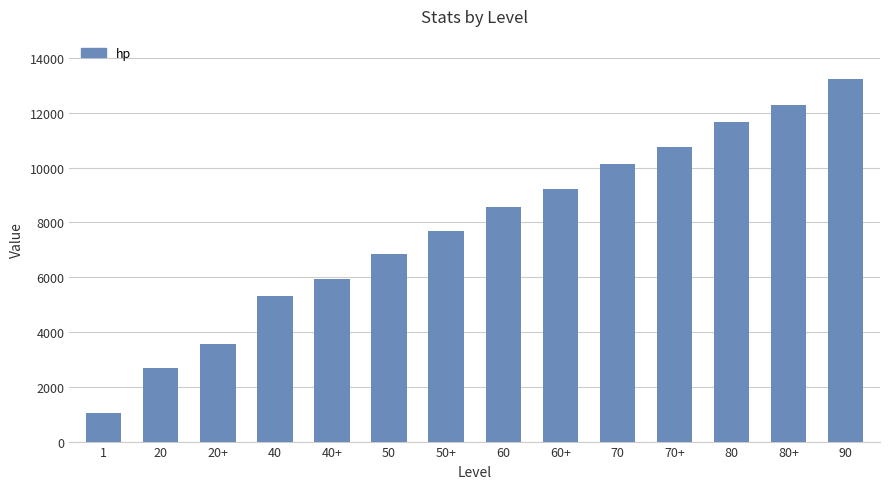

What is the greatest value displayed?

13226